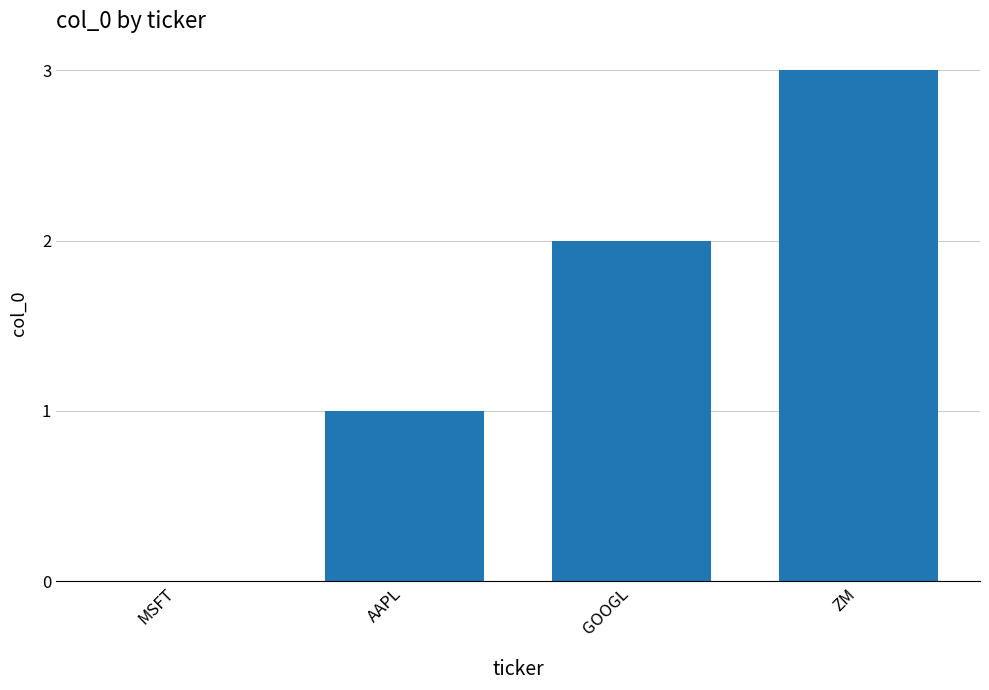

The chart shows a value of 1 at AAPL. True or false?

True